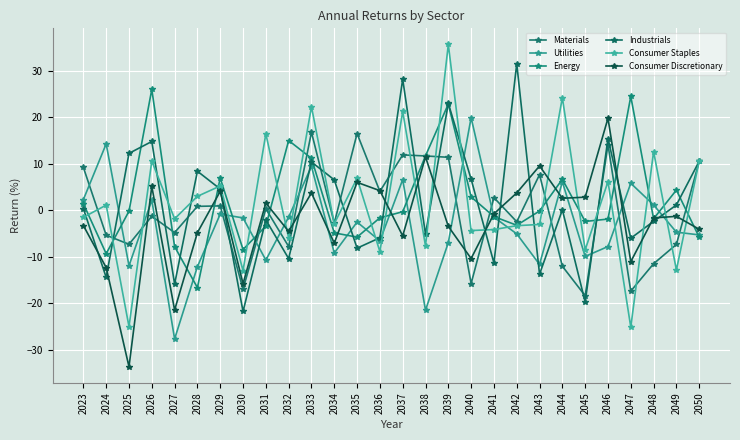

List the series in order of their peak value, lowest first.

Materials, Consumer Discretionary, Utilities, Energy, Industrials, Consumer Staples